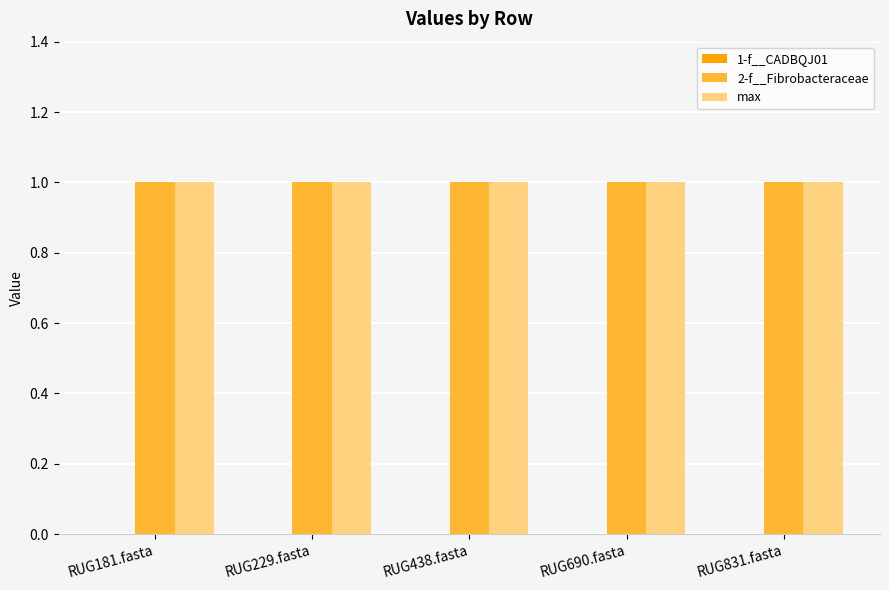

Reading left to right, transcribe all the data shown in this chart.

1-f__CADBQJ01: RUG181.fasta=0	RUG229.fasta=0	RUG438.fasta=0	RUG690.fasta=0	RUG831.fasta=0
2-f__Fibrobacteraceae: RUG181.fasta=1	RUG229.fasta=1	RUG438.fasta=1	RUG690.fasta=1	RUG831.fasta=1
max: RUG181.fasta=1	RUG229.fasta=1	RUG438.fasta=1	RUG690.fasta=1	RUG831.fasta=1